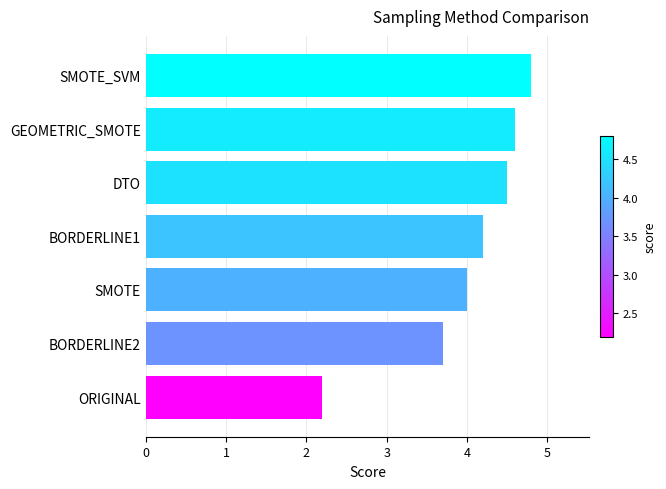

Which label corresponds to the largest value in the chart?

SMOTE_SVM